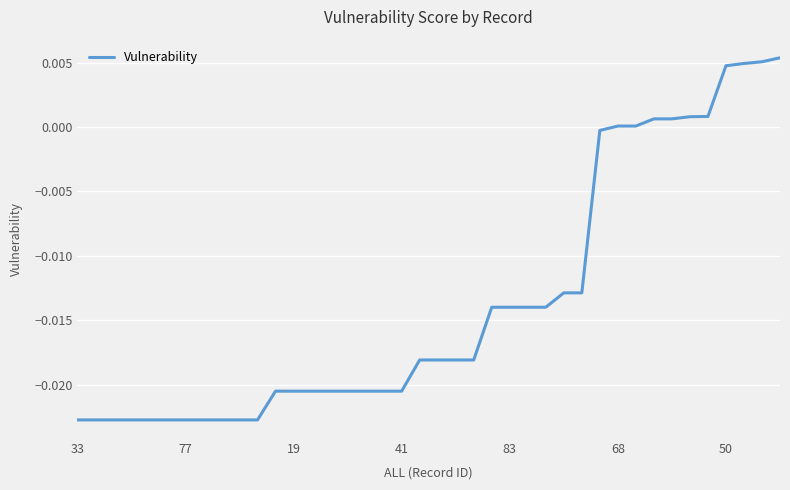

How many lines are shown in the chart?

1